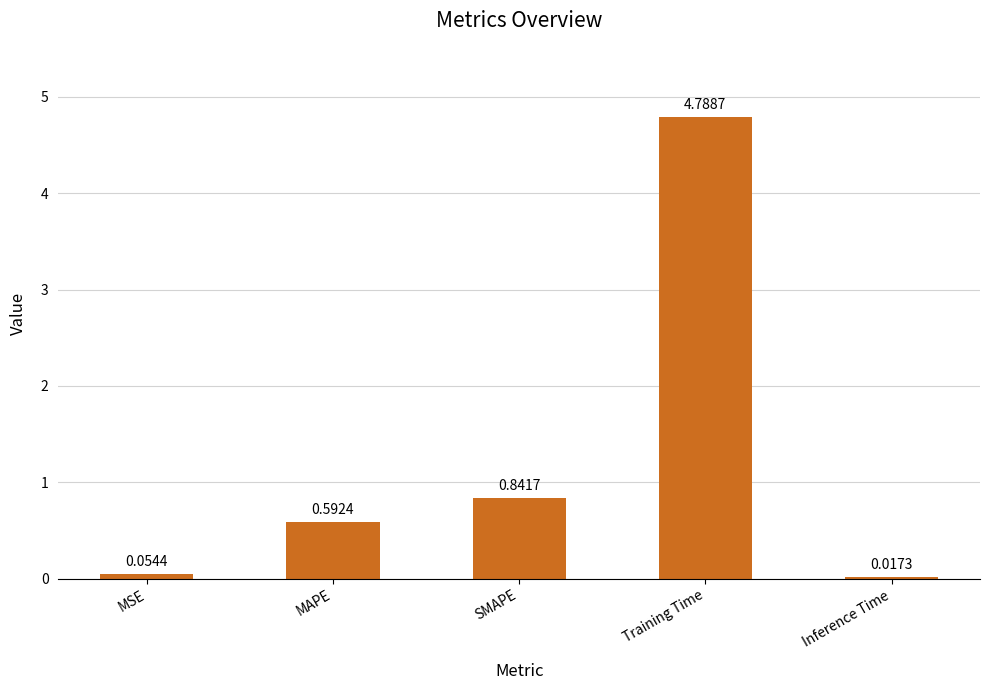

At which label is the value closest to 2?

SMAPE